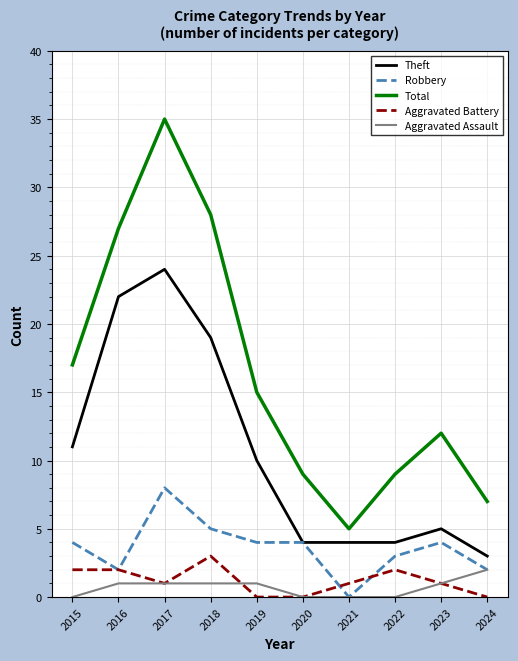

True or false: Theft and Aggravated Battery cross at least once.

False